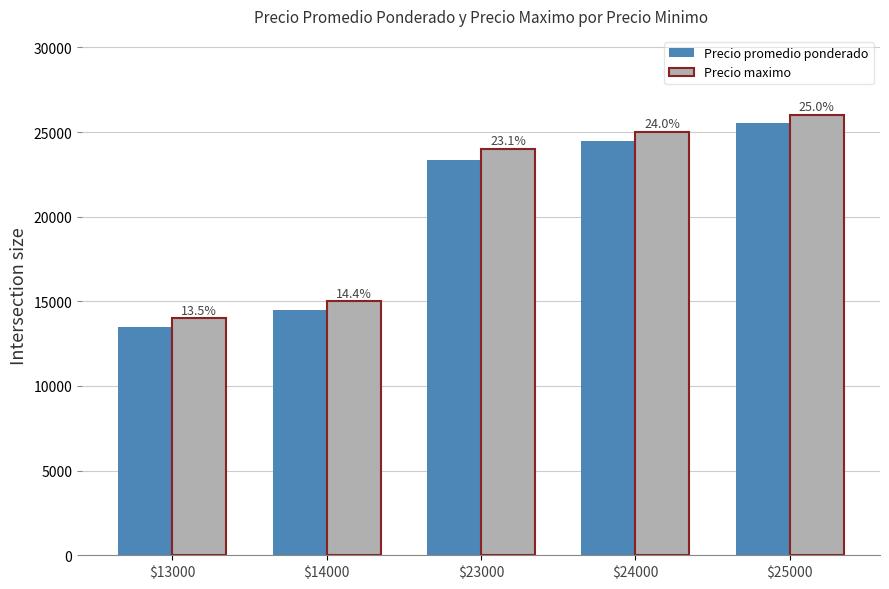

What are all the series names shown in the legend?

Precio promedio ponderado, Precio maximo